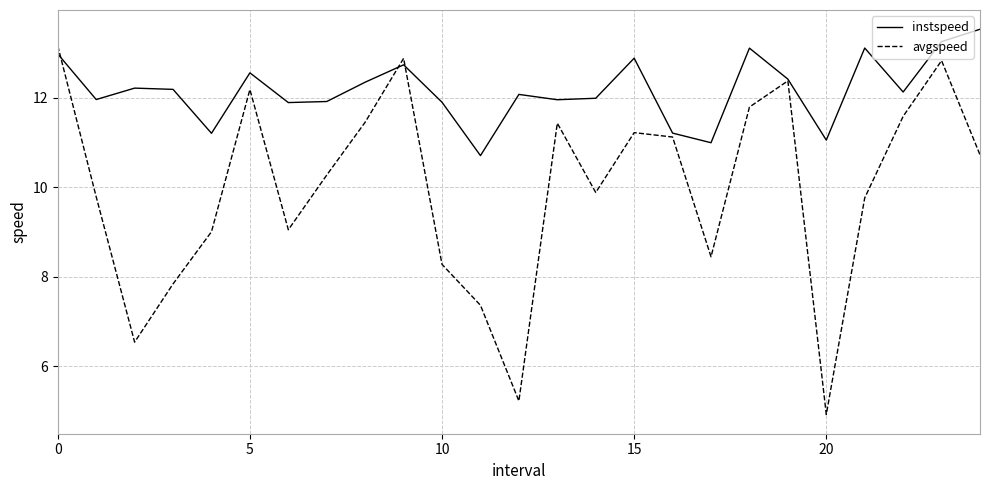

After their last crossing, which series has the higher values: instspeed or avgspeed?

instspeed